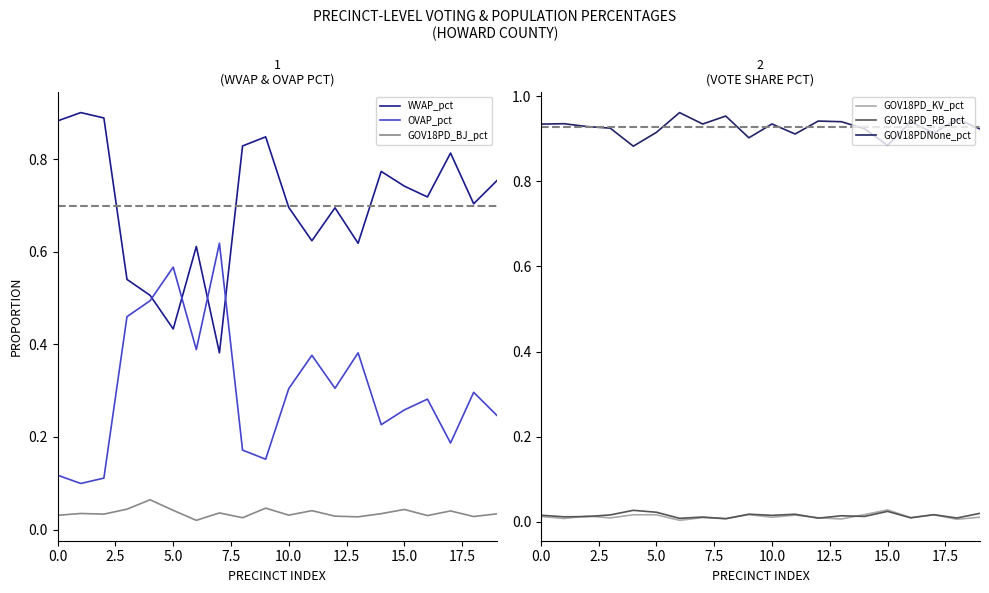

What is the difference between the second highest and second lowest values in the GOV18PDNone_pct series?

0.1